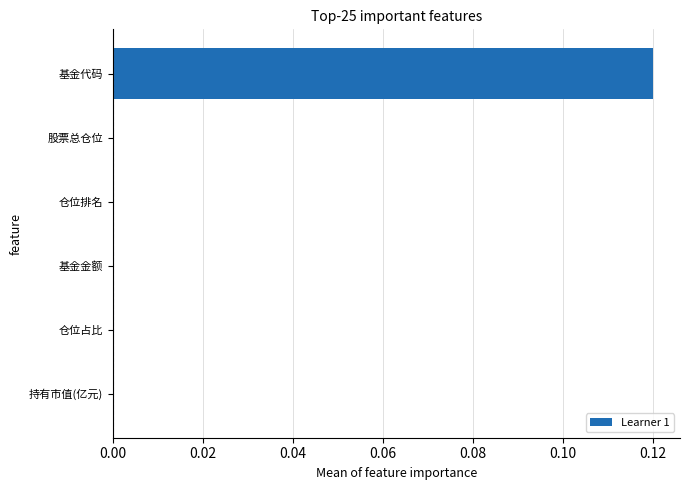

The chart shows a value of 0.2 at 基金代码. True or false?

False